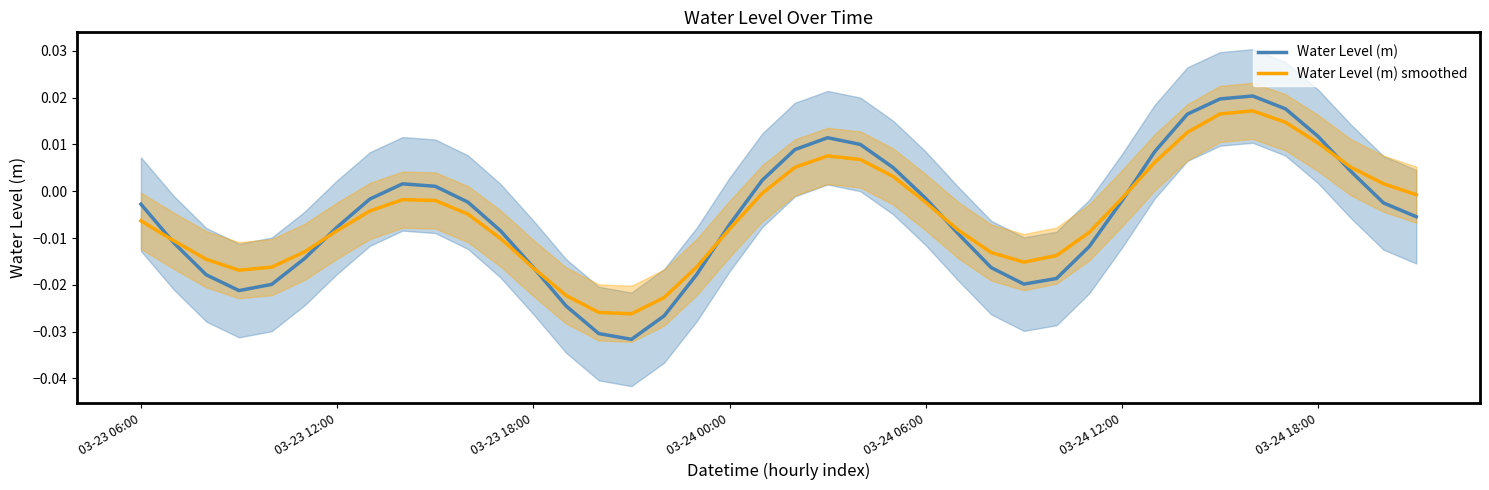

Count the number of data series in this chart.

2